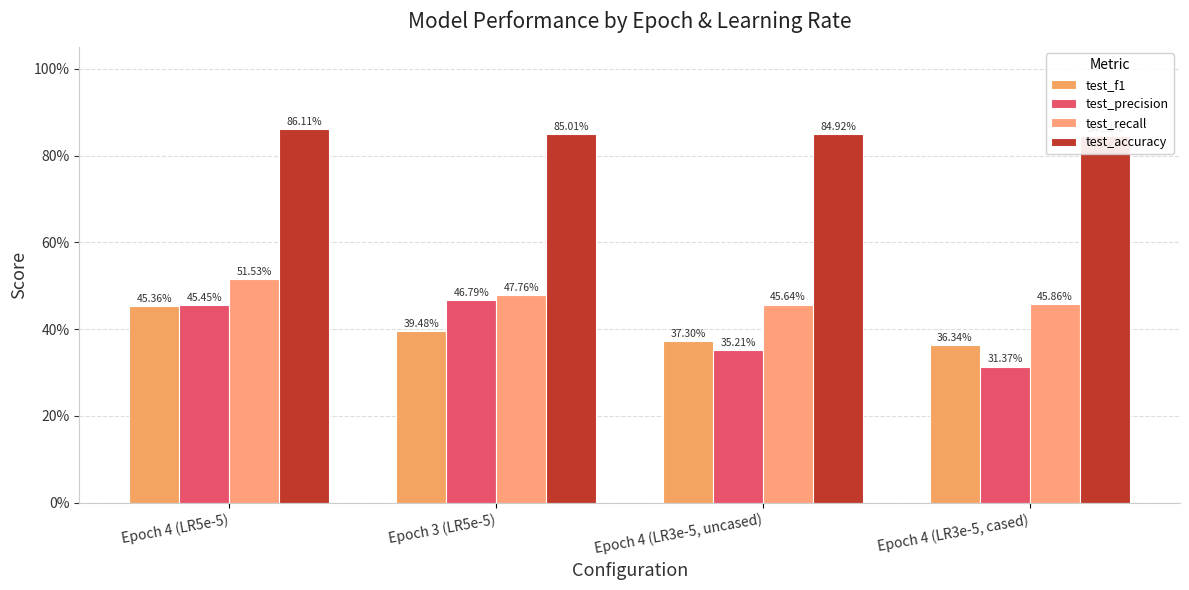

What is the difference between the test_recall values at Epoch 4 (LR5e-5) and Epoch 4 (LR3e-5, cased)?

0.1